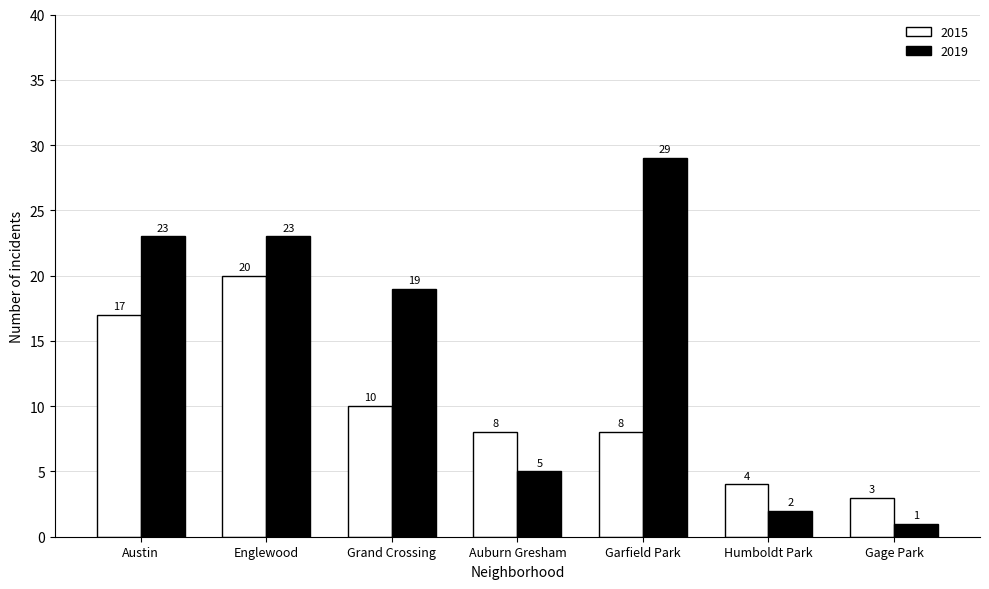

At which category does the chart reach its minimum across all series?

Gage Park